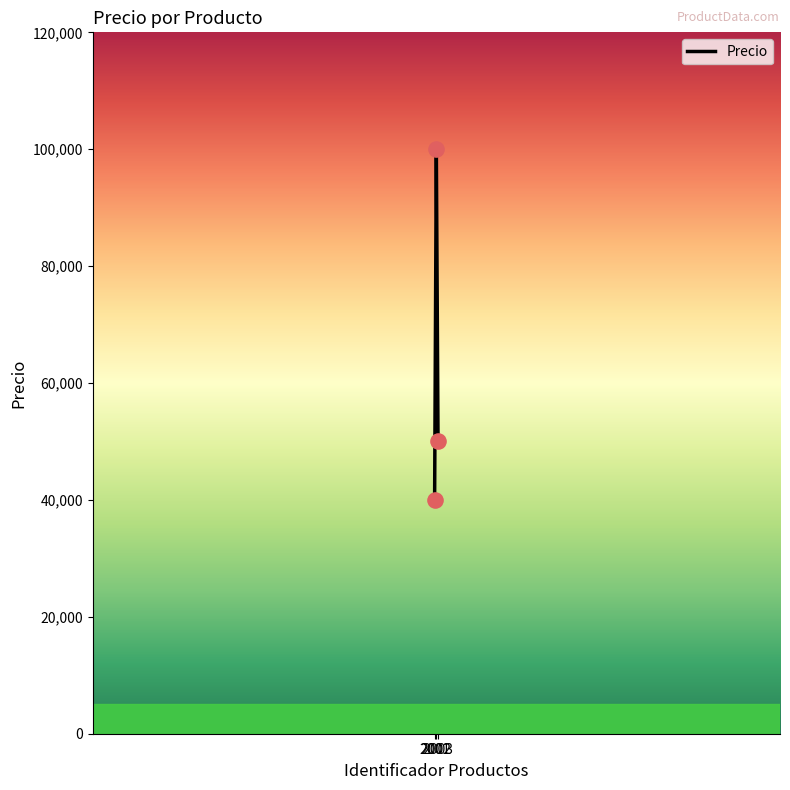

What is the change in value from 2001 to 2002?

+60000